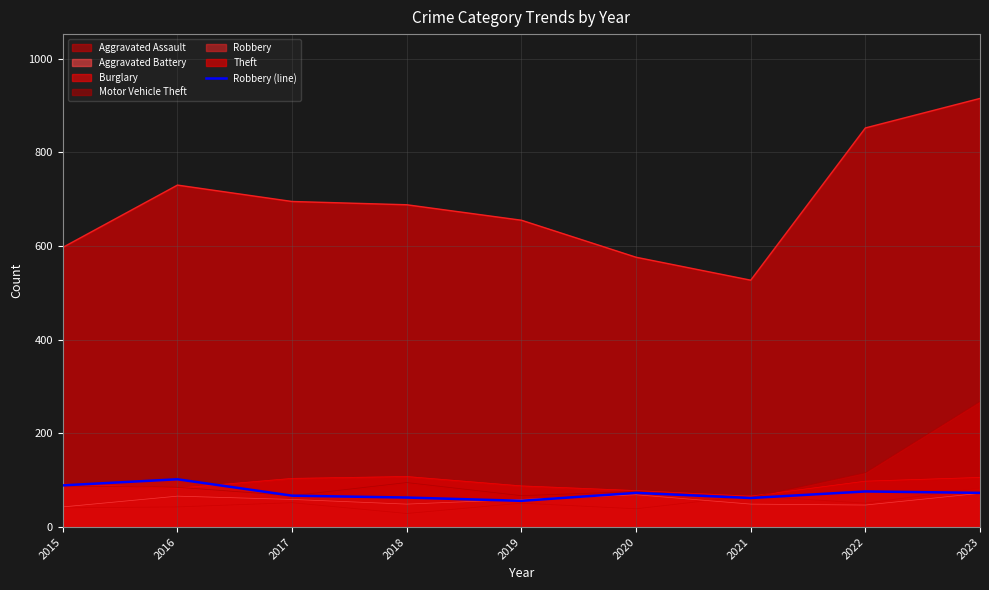

List the labels in order of value, smallest first.

2019, 2021, 2018, 2017, 2020, 2023, 2022, 2015, 2016